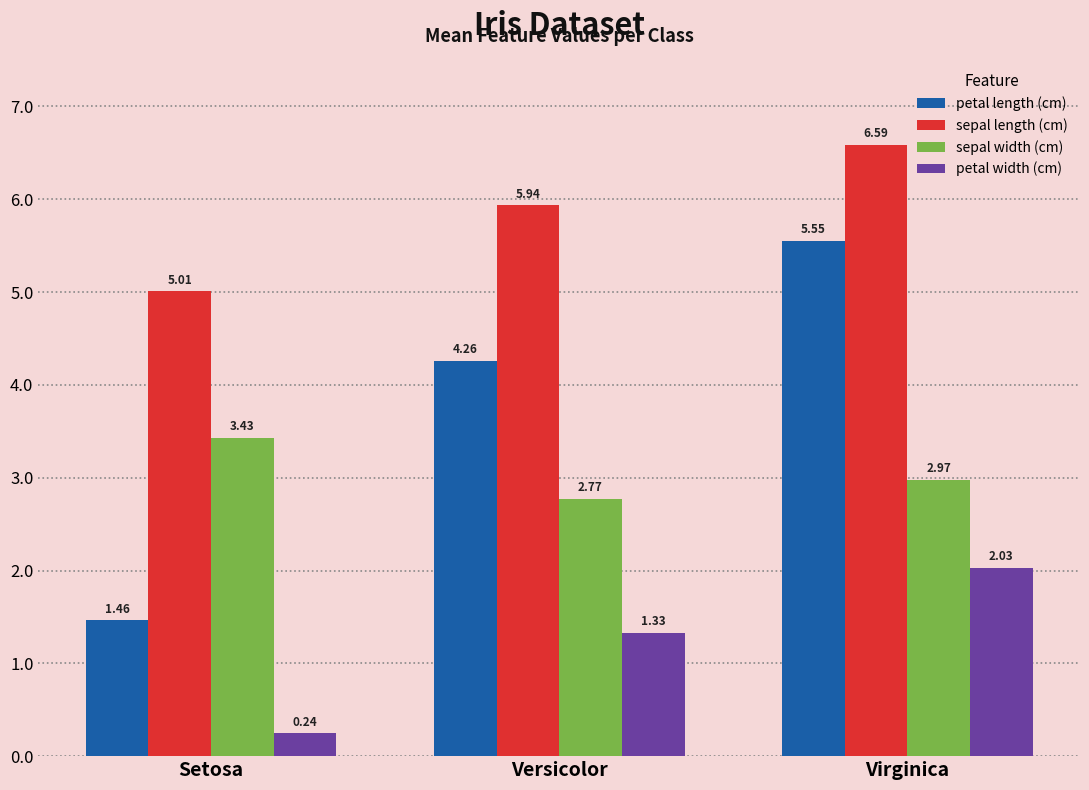

What position from the left is Virginica?

3